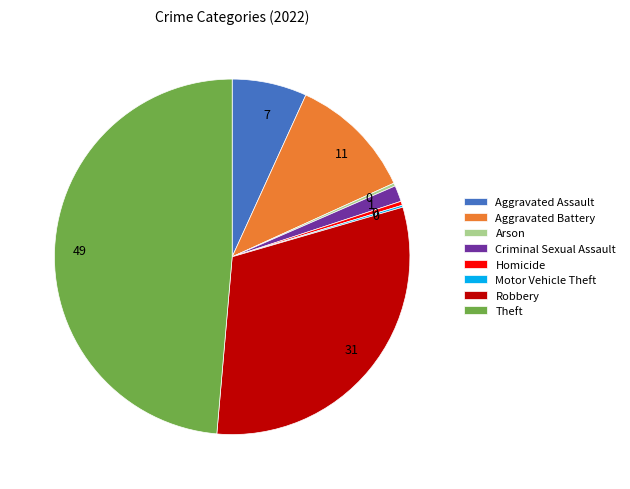

Approximately how many times larger is the value at Robbery compared to Theft?

0.6